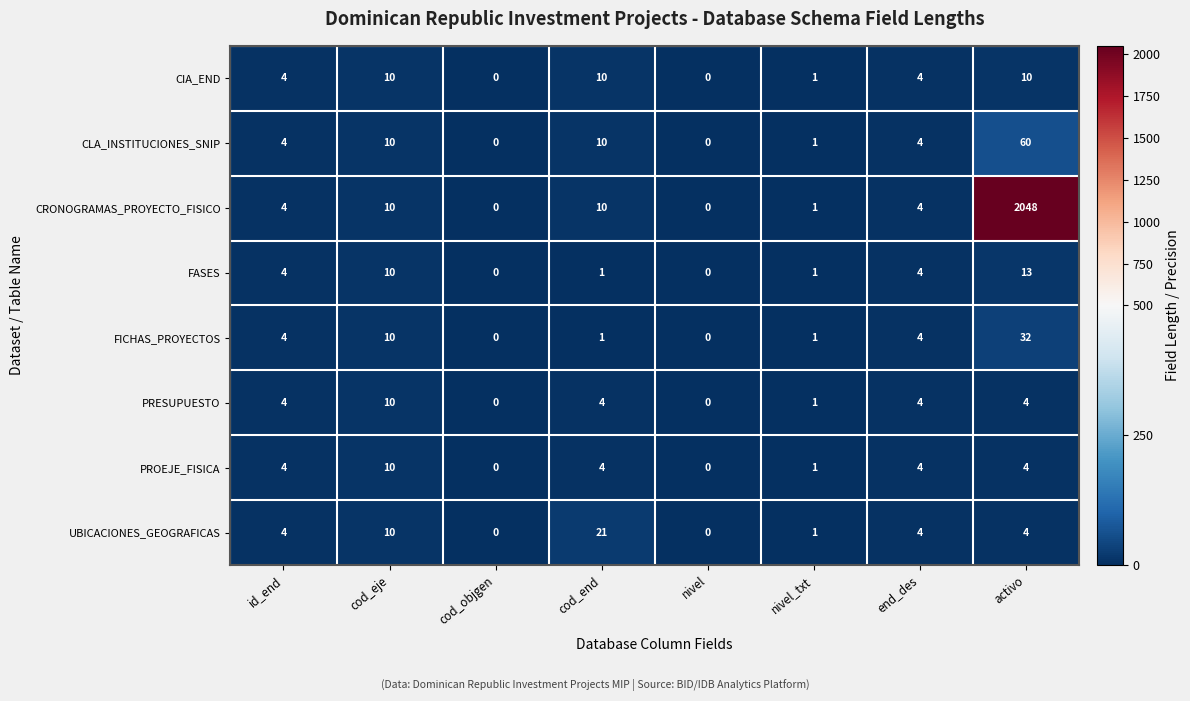

At which label is FICHAS_PROYECTOS closest to 16?

cod_eje